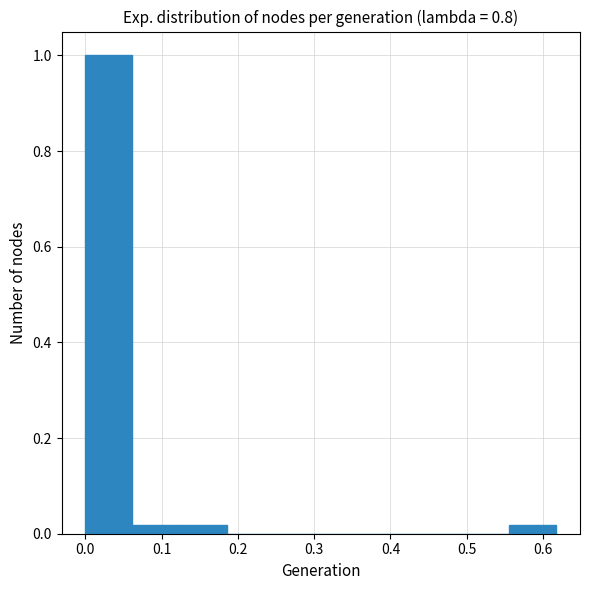

Which range on the x-axis has the tallest bar?

0.00 to 0.06